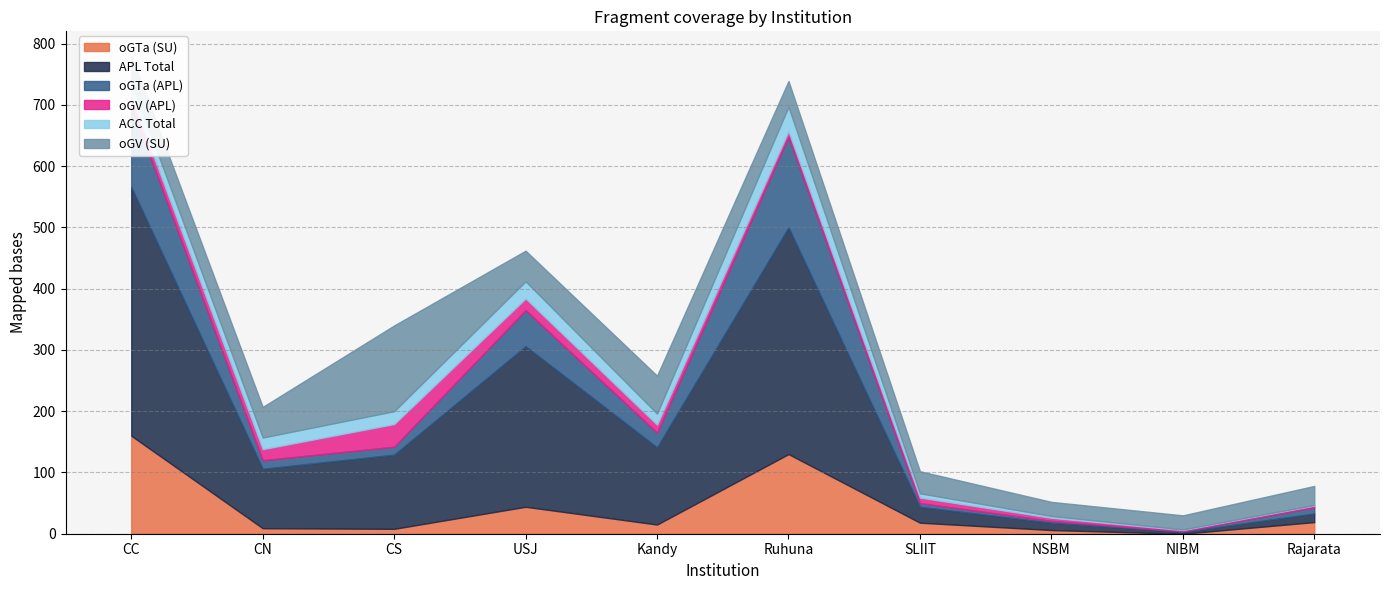

How many lines are shown in the chart?

6